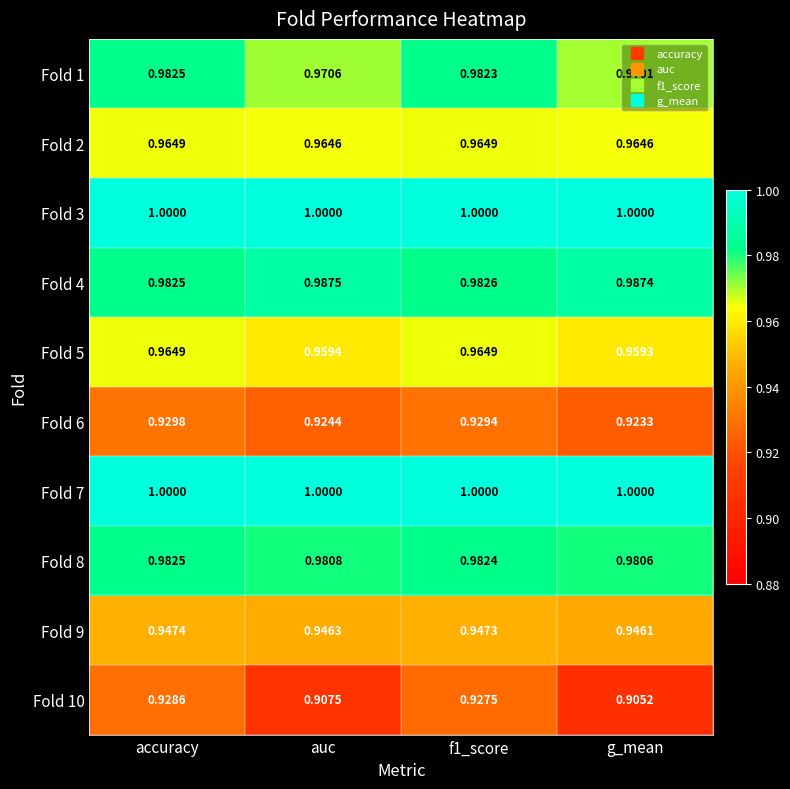

How many distinct data groups are displayed?

10